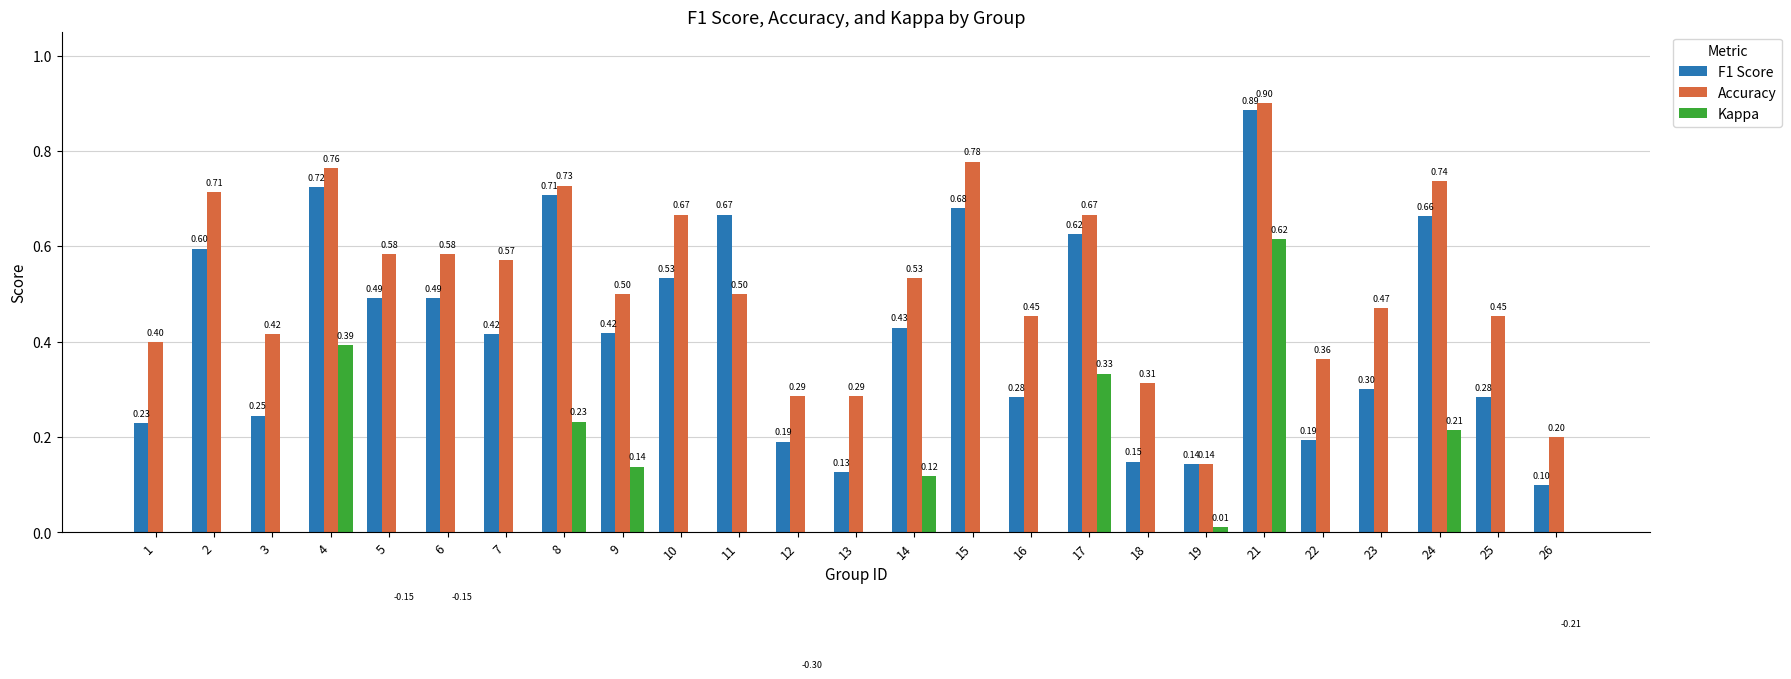

At which label is F1 Score closest to 0?

26